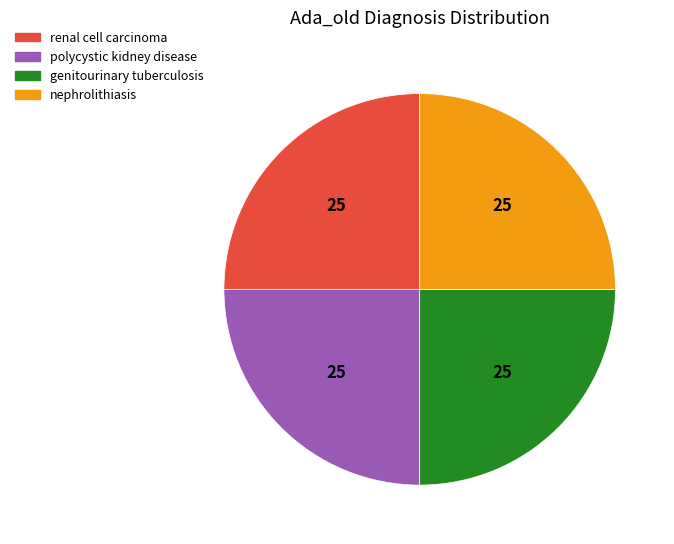

Is it true that renal cell carcinoma is 25% of the pie?

True